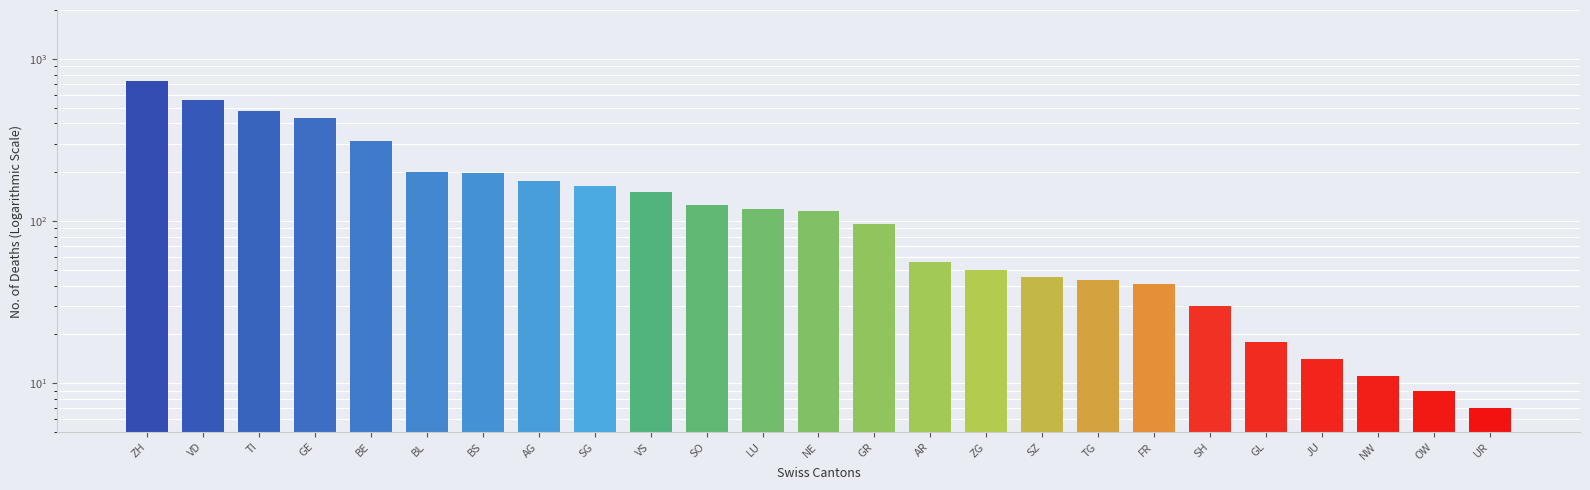

What is the minimum value shown in the chart?

7